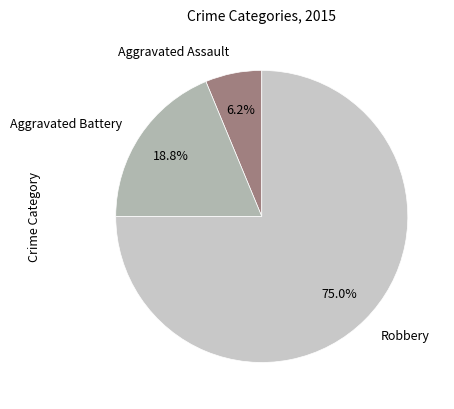

Which has a higher value, Aggravated Assault or Robbery?

Robbery